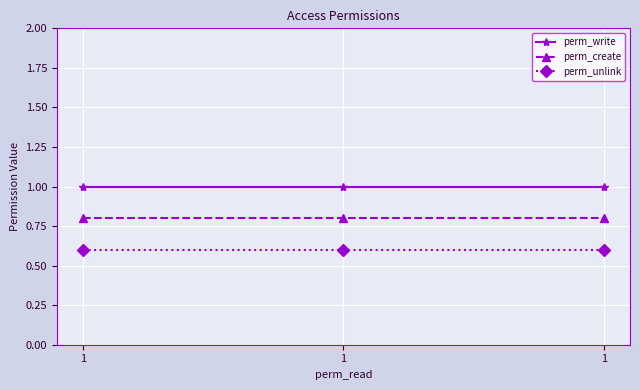

At how many categories does at least one series exceed 0?

3